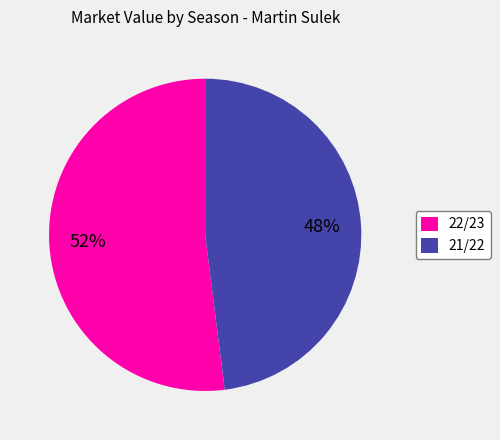

To the nearest percent, what is the average slice percentage?

50%